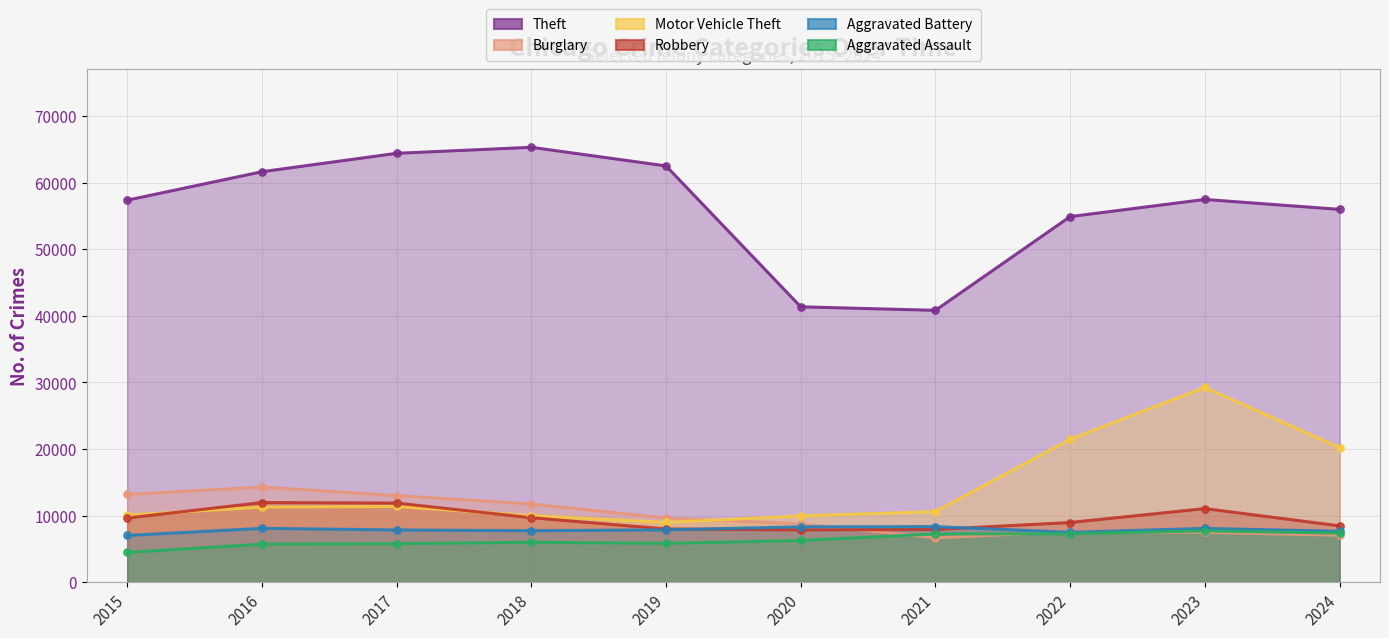

At how many categories does at least one series exceed 64869?

1